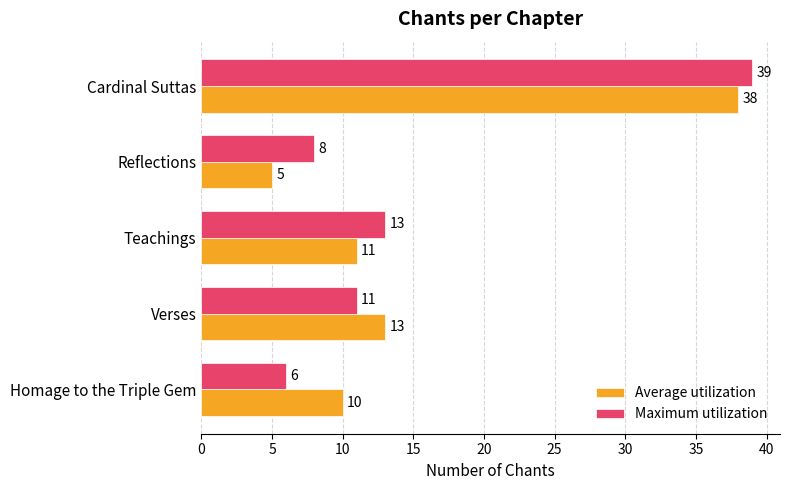

What is the sum of all Average utilization values?

77